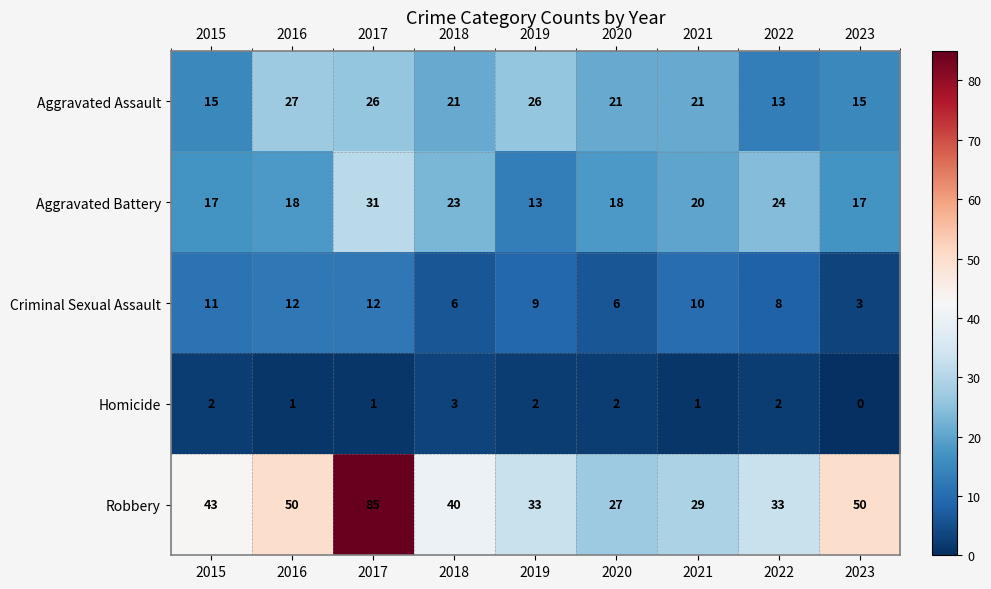

What is the sum of the Criminal Sexual Assault values at 2023 and 2017?

15